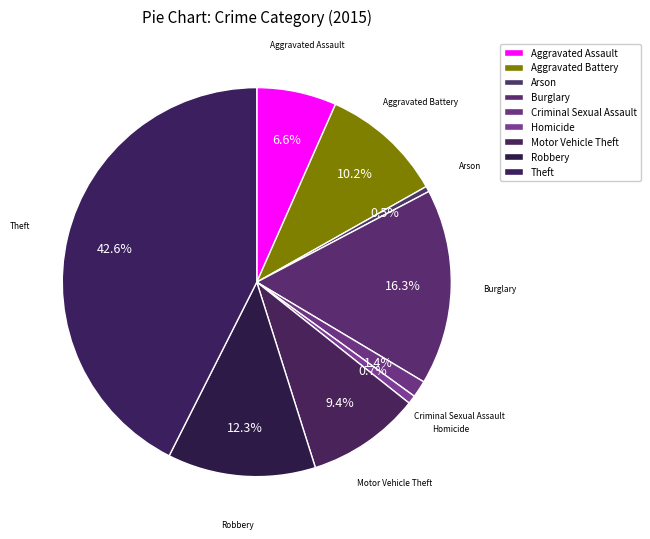

How many segments does this pie chart have?

9